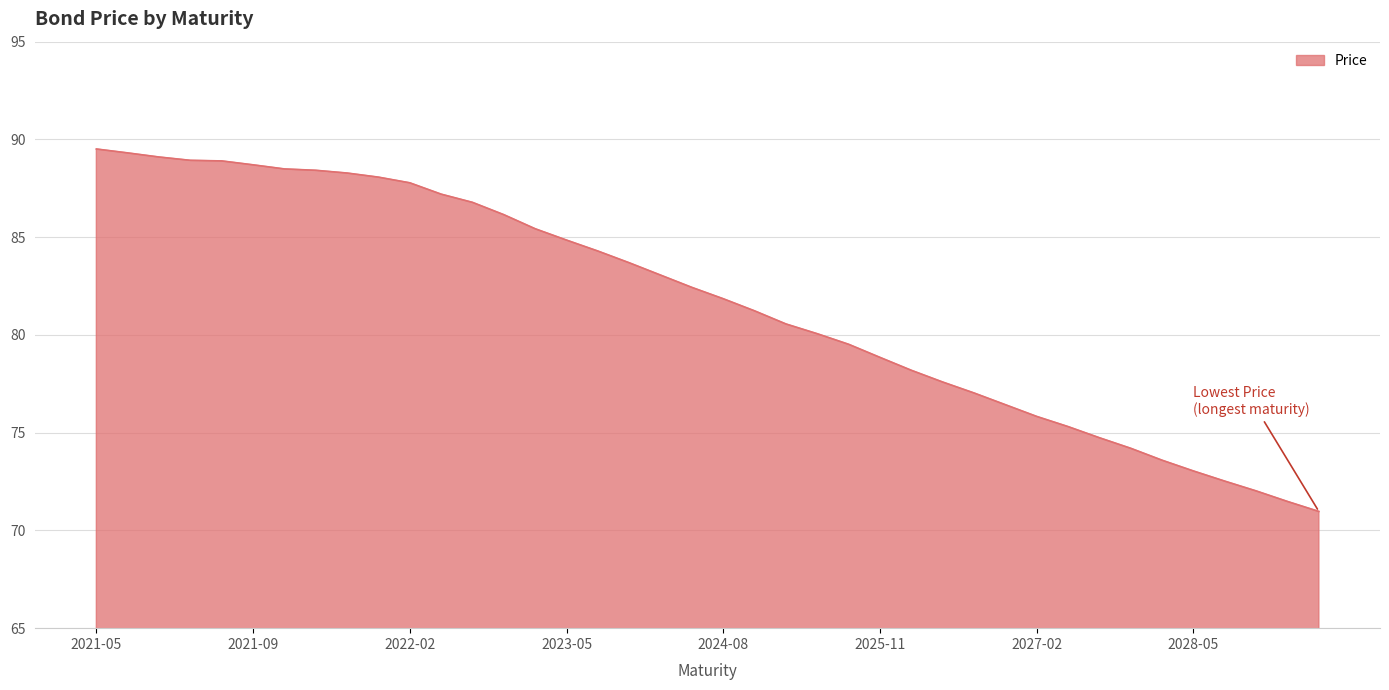

What is the maximum value shown in the chart?

89.5